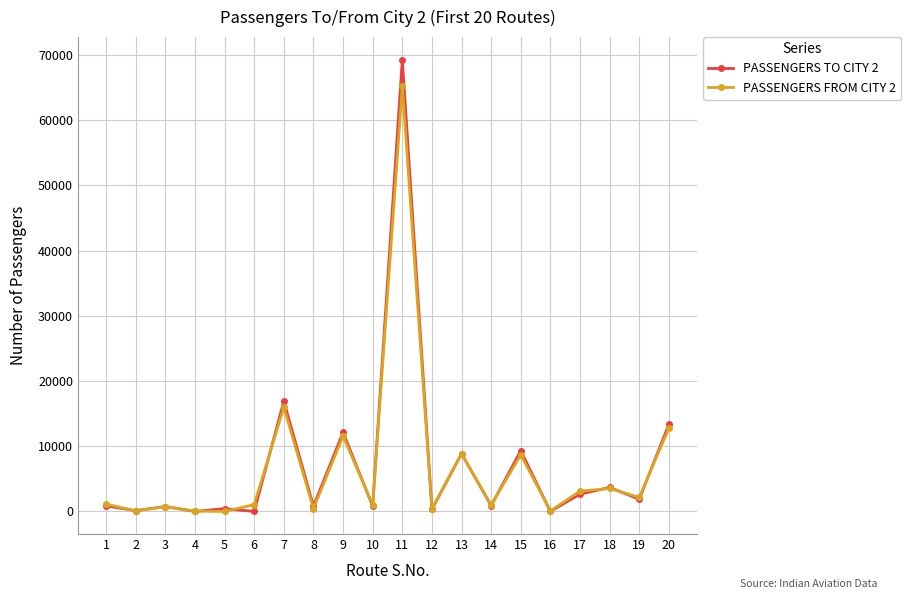

What is the maximum value shown in the chart?

69296